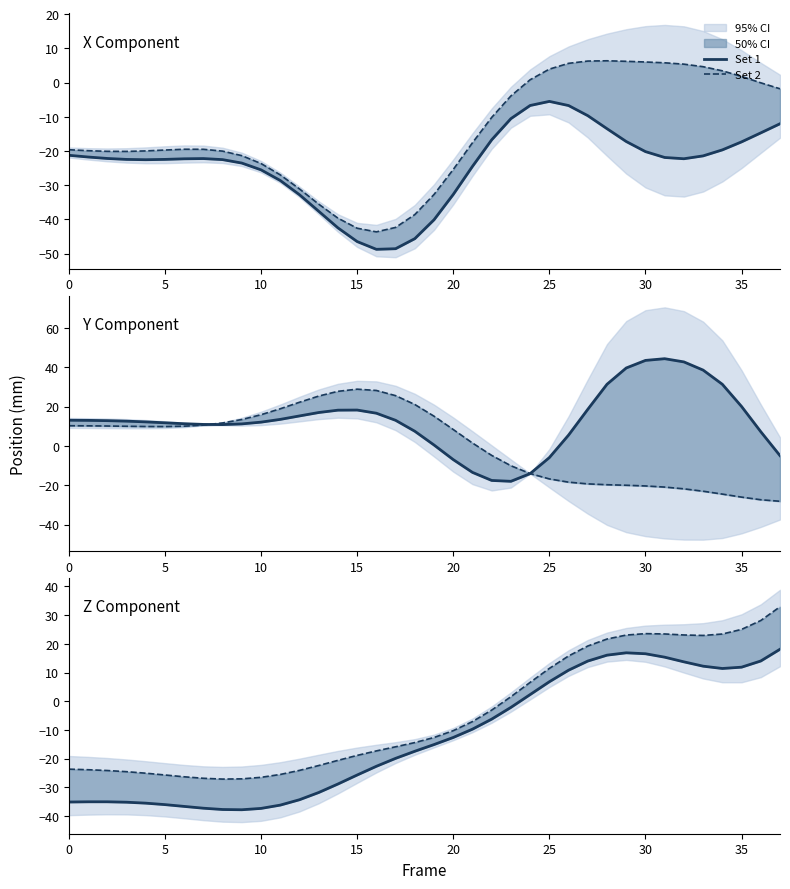

Is it true that Set 1 equals -37.9 at 9?

True